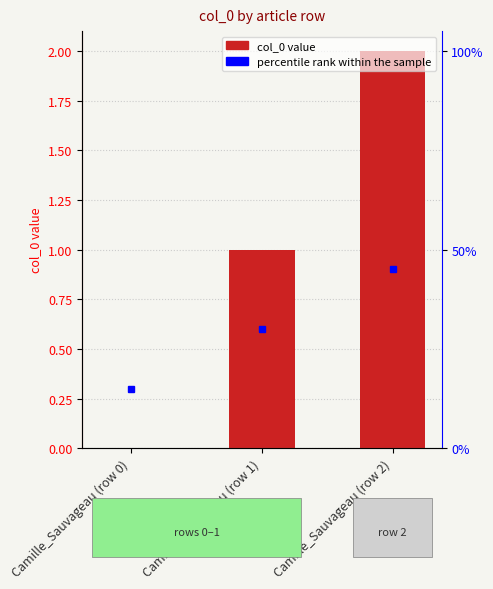

Reading left to right, transcribe all the data shown in this chart.

Camille_Sauvageau (row 0)=0	Camille_Sauvageau (row 1)=1	Camille_Sauvageau (row 2)=2